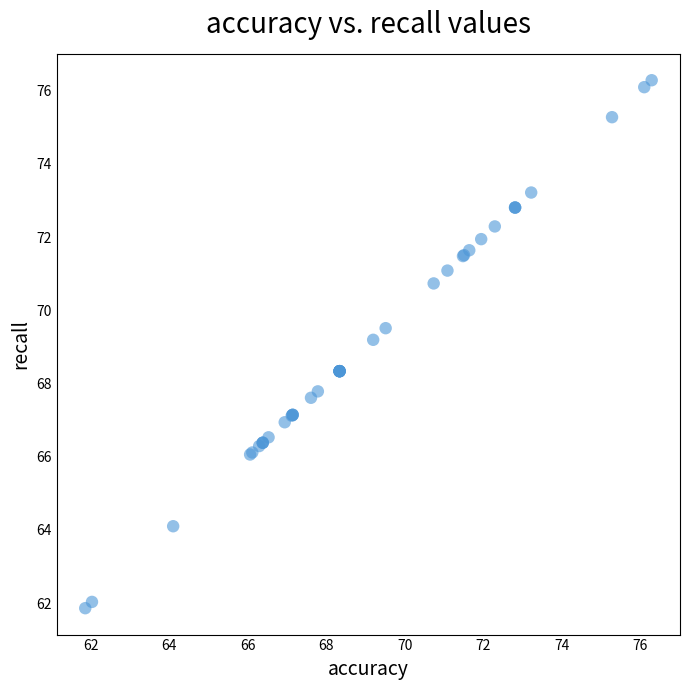

What Y value in the scatter plot is closest to 69?

69.2